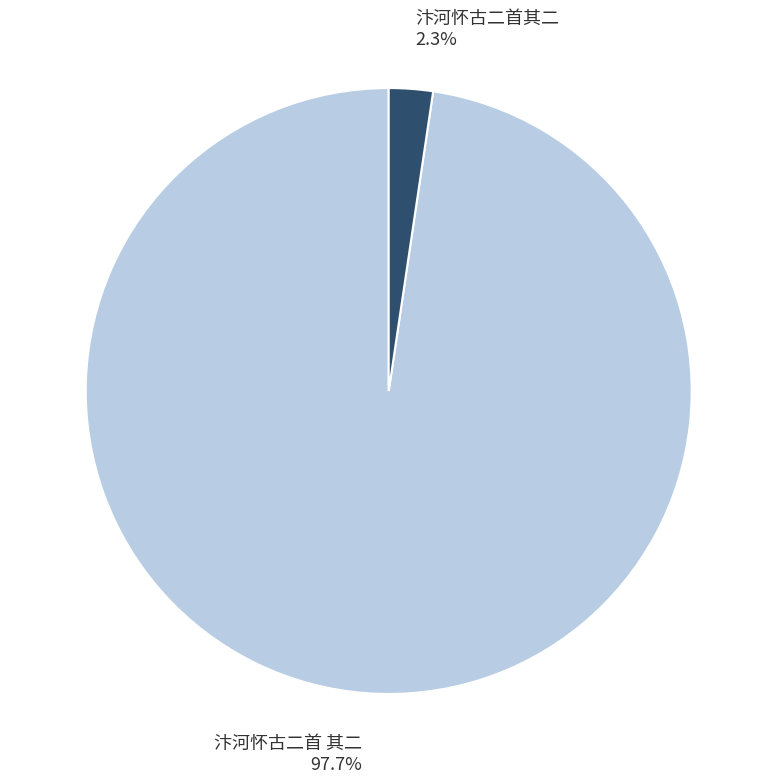

Combined, do 汴河怀古二首 其二 and 汴河怀古二首其二 account for over 50%?

Yes